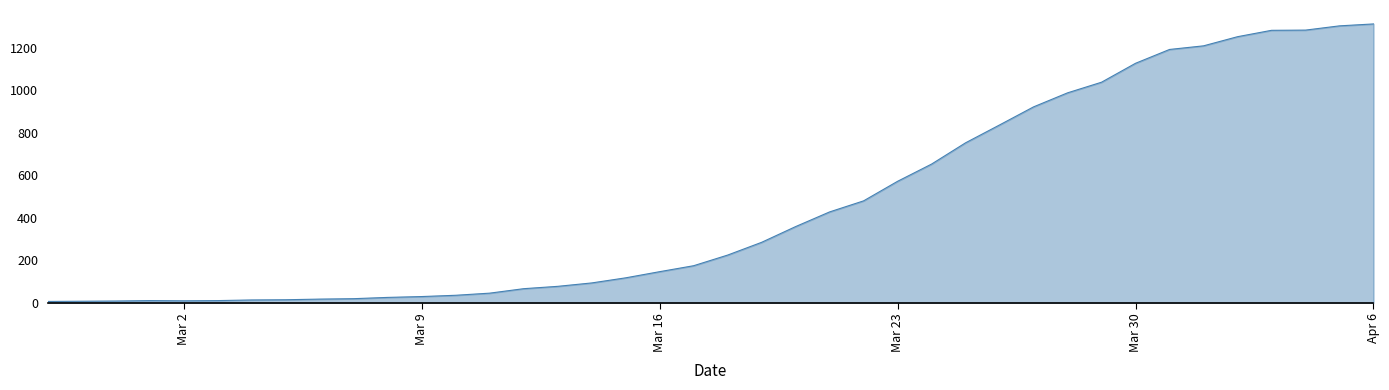

What is the difference between the maximum and minimum values?

1305